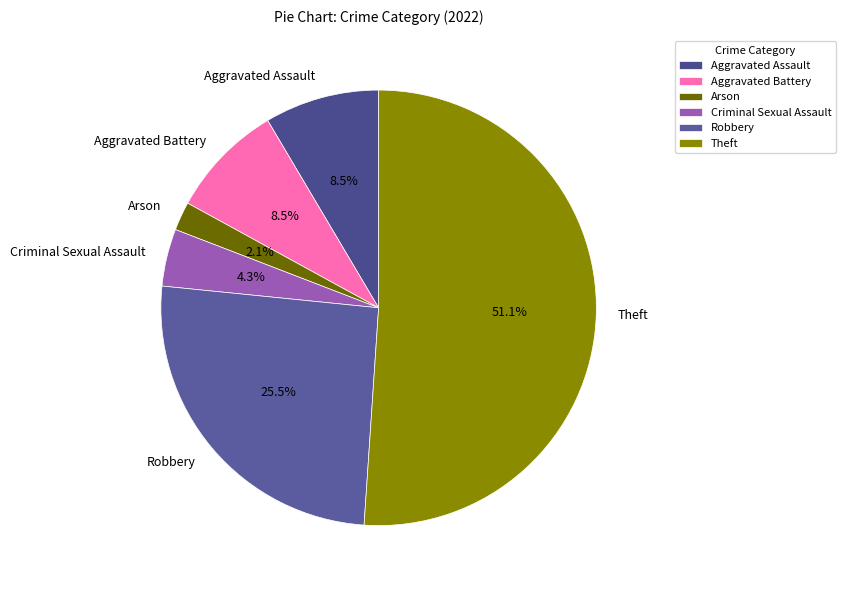

What is the total percentage of Aggravated Battery and Robbery?

34.0%